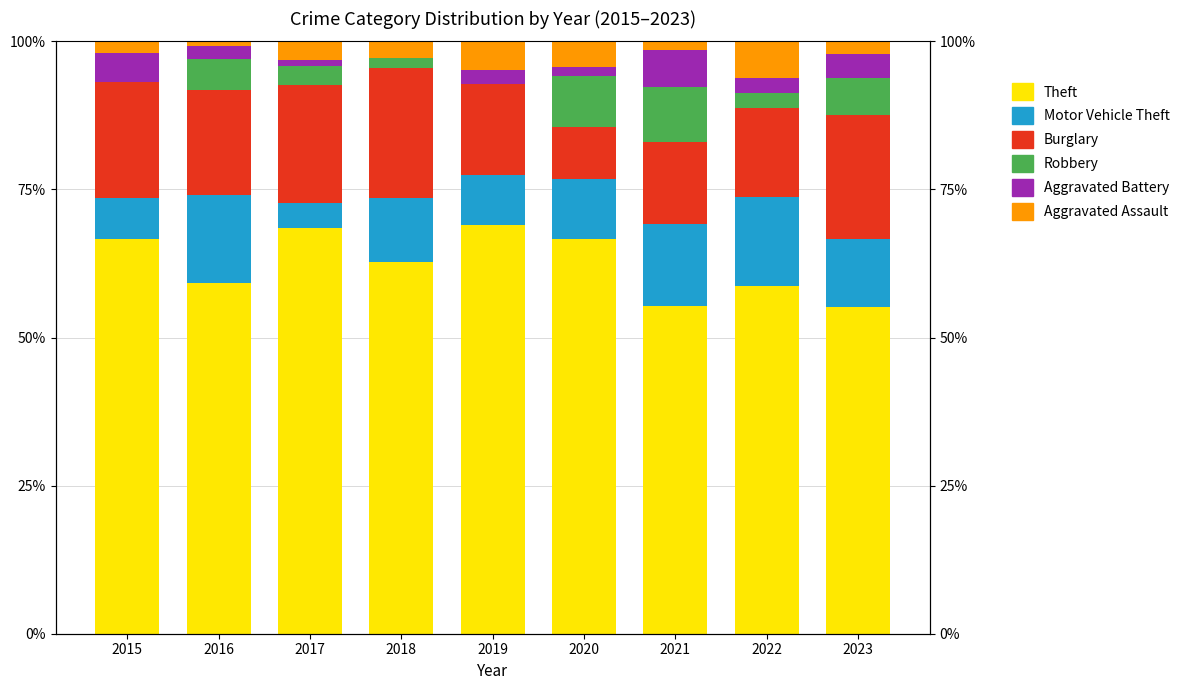

Which has a higher value, 2021 or 2020?

2020